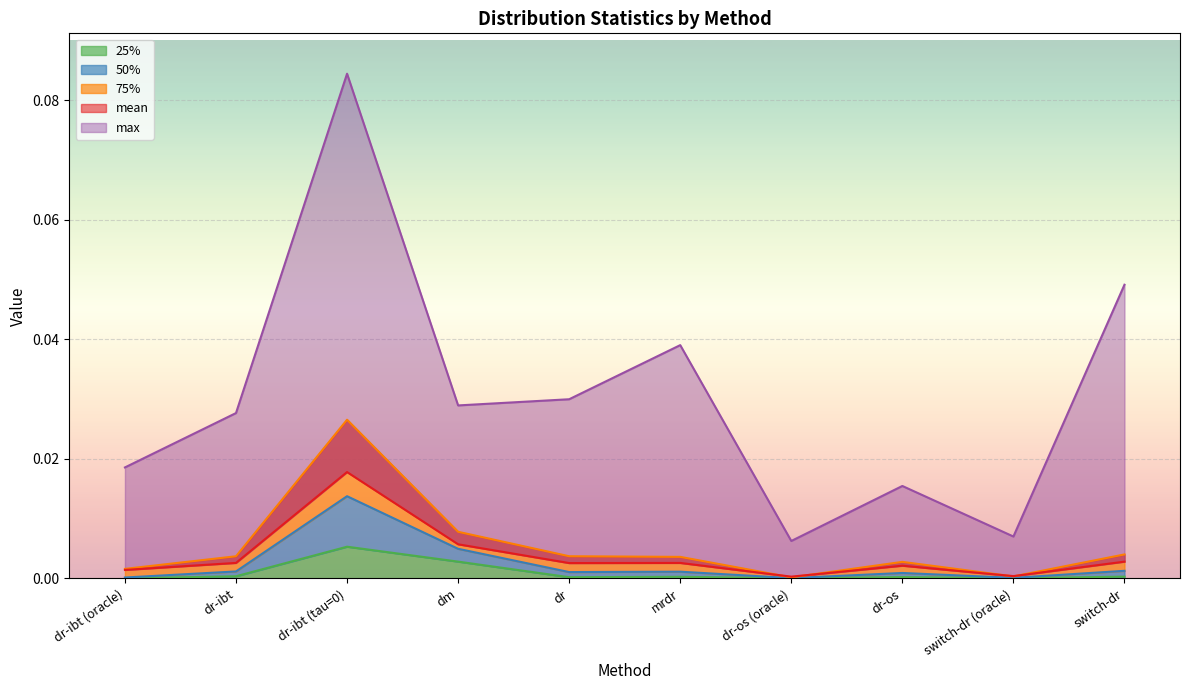

Between switch-dr and dr-ibt (oracle), which is larger?

switch-dr